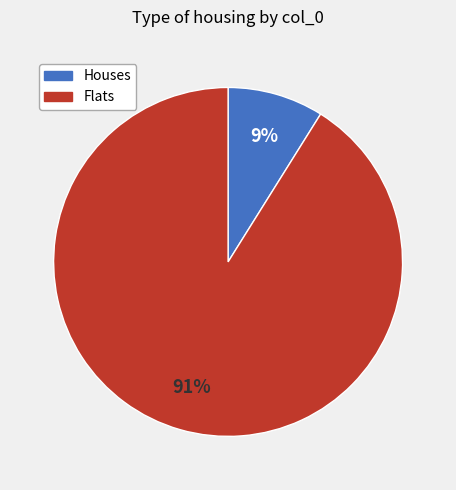

Does any single category account for the majority?

Yes